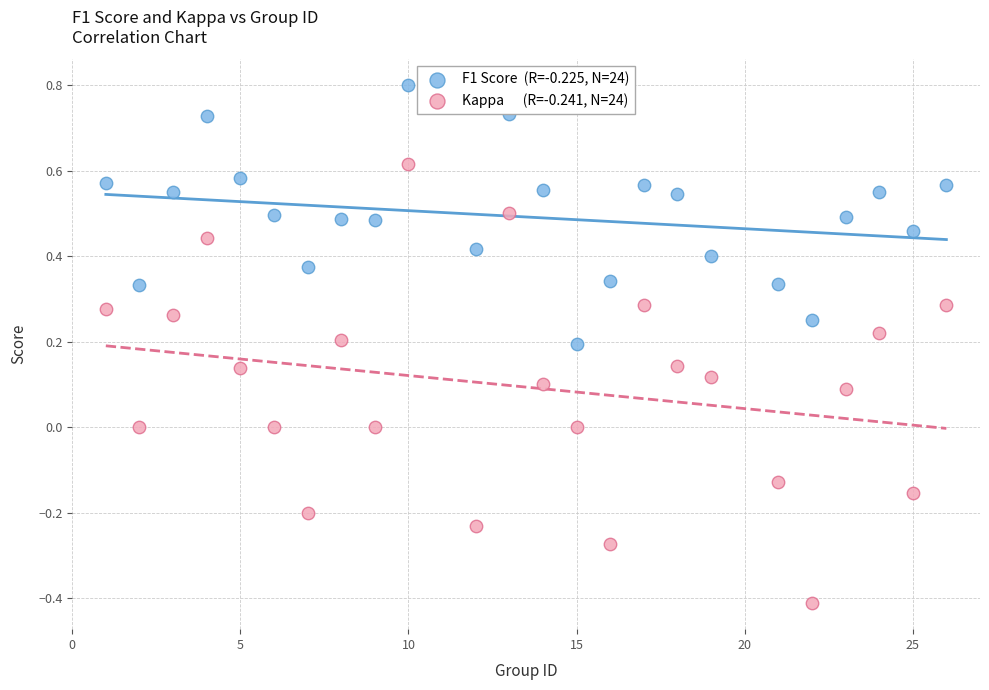

Across all data points, what is the range of X values (max minus min)?

25.0